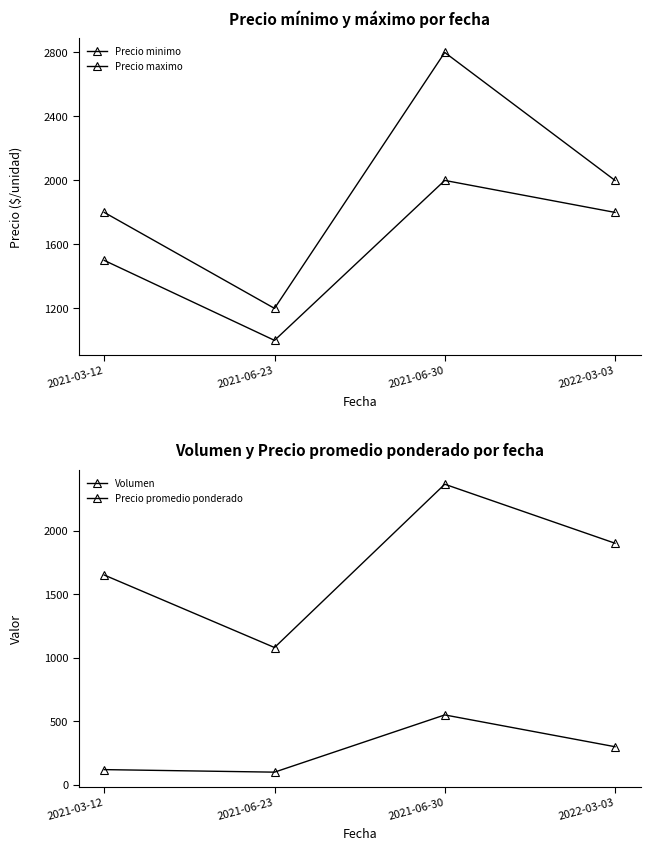

What are all the series names shown in the legend?

Precio minimo, Precio maximo, Volumen, Precio promedio ponderado